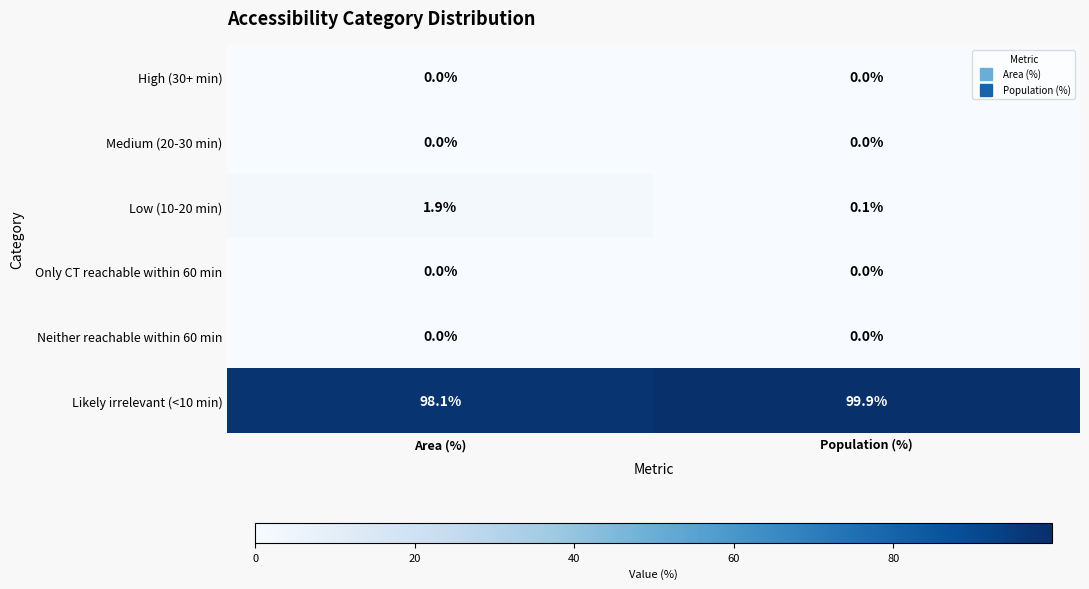

True or false: Likely irrelevant (<10 min) has a value of 21.2 at Area (%).

False